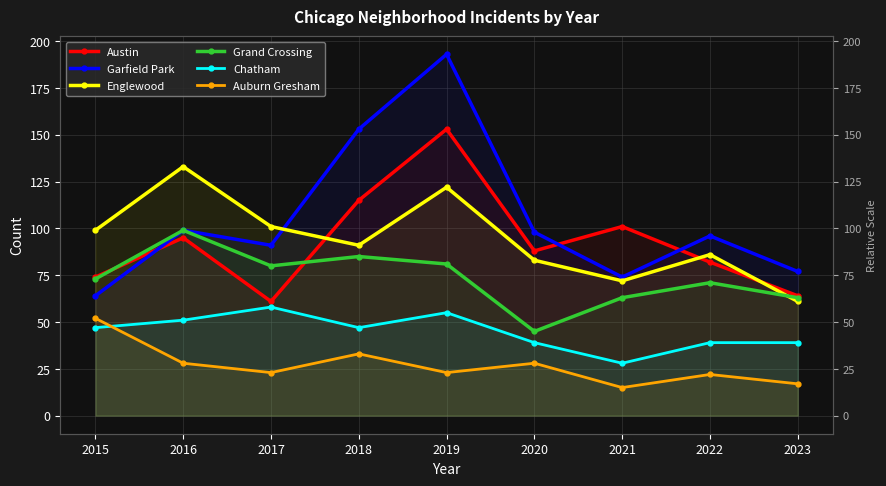

What is the difference between the Grand Crossing values at 2021 and 2016?

36